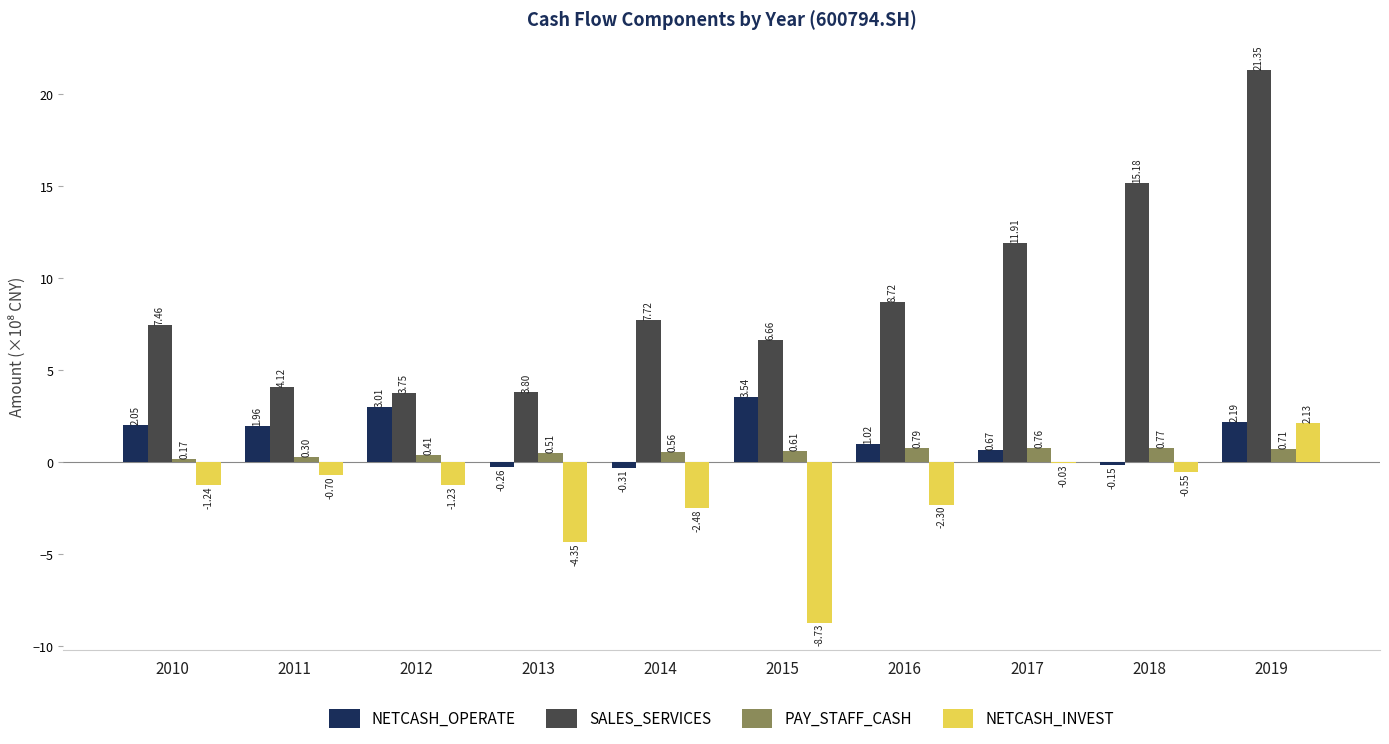

How many data points in SALES_SERVICES are above 7?

6